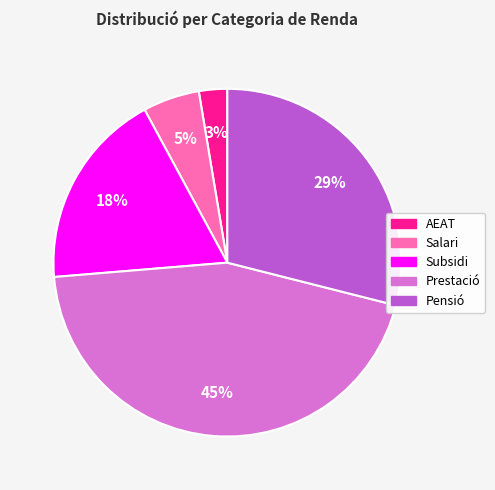

Is there a majority slice in this chart?

No